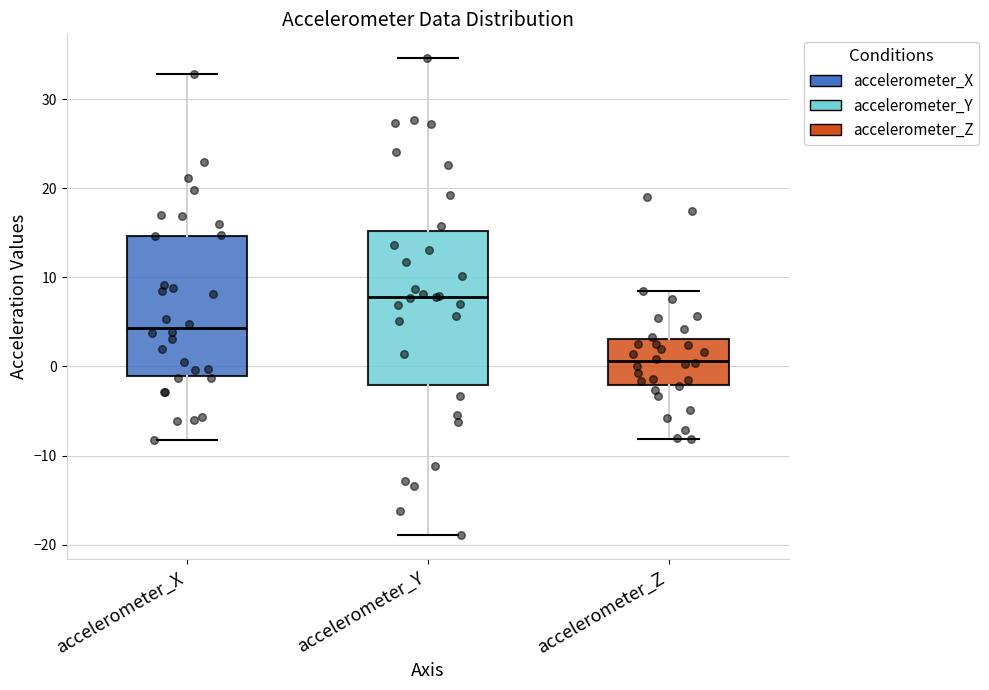

Reading left to right, read every box against the y-axis: the position of its median line, the range the box covers, and the ends of its whiskers. The values are not printed on the chart, so give them approximately, as read against the axis.

accelerometer_X: median 4, box -1 to 15, whiskers -8 to 33
accelerometer_Y: median 8, box -2 to 15, whiskers -19 to 35
accelerometer_Z: median 1, box -2 to 3, whiskers -8 to 9